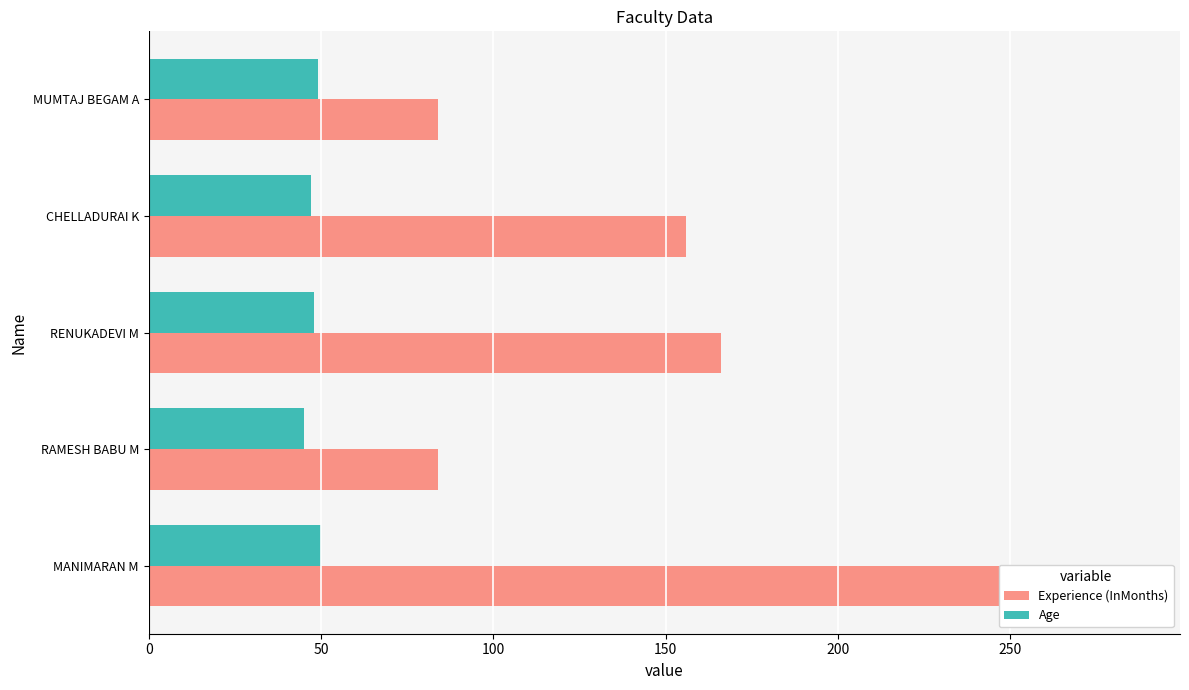

How many data points in Age are less than 48?

2